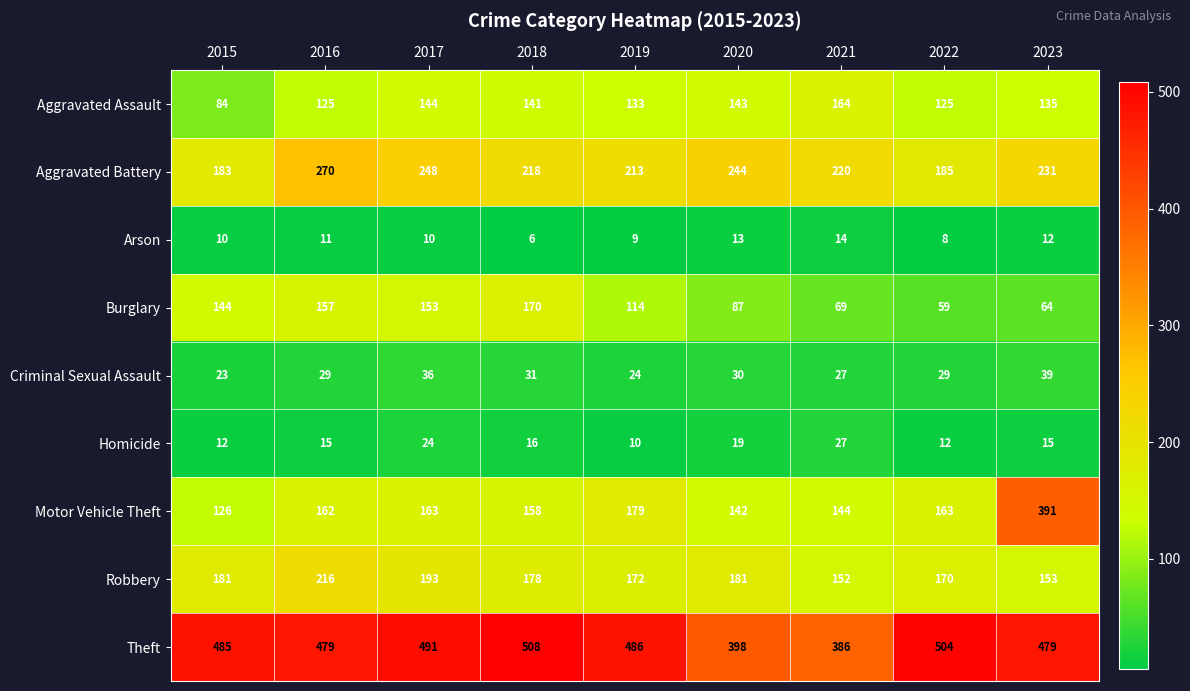

Is it true that Arson equals 14 at 2021?

True